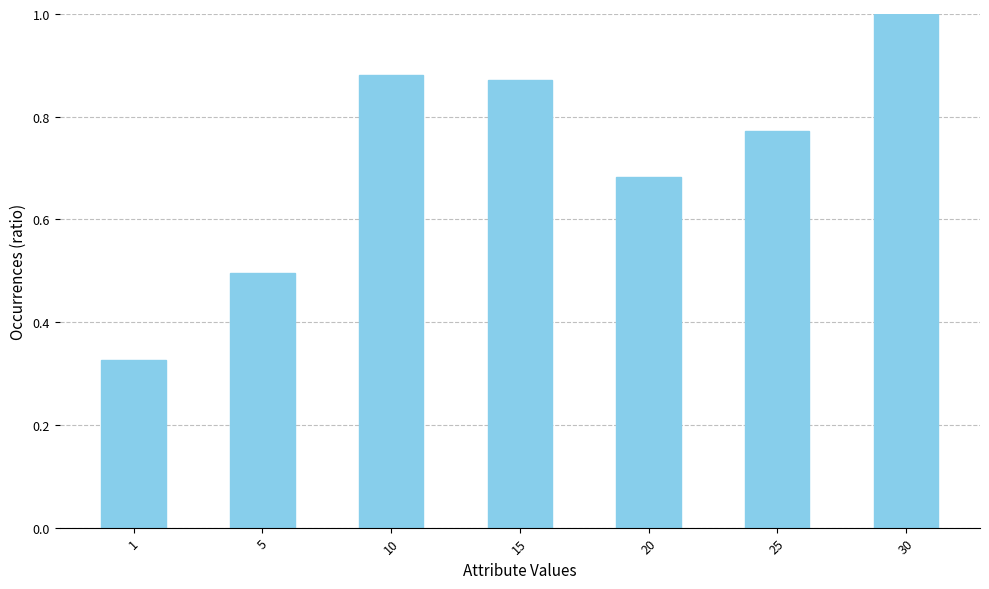

How many categories are shown in the chart?

7